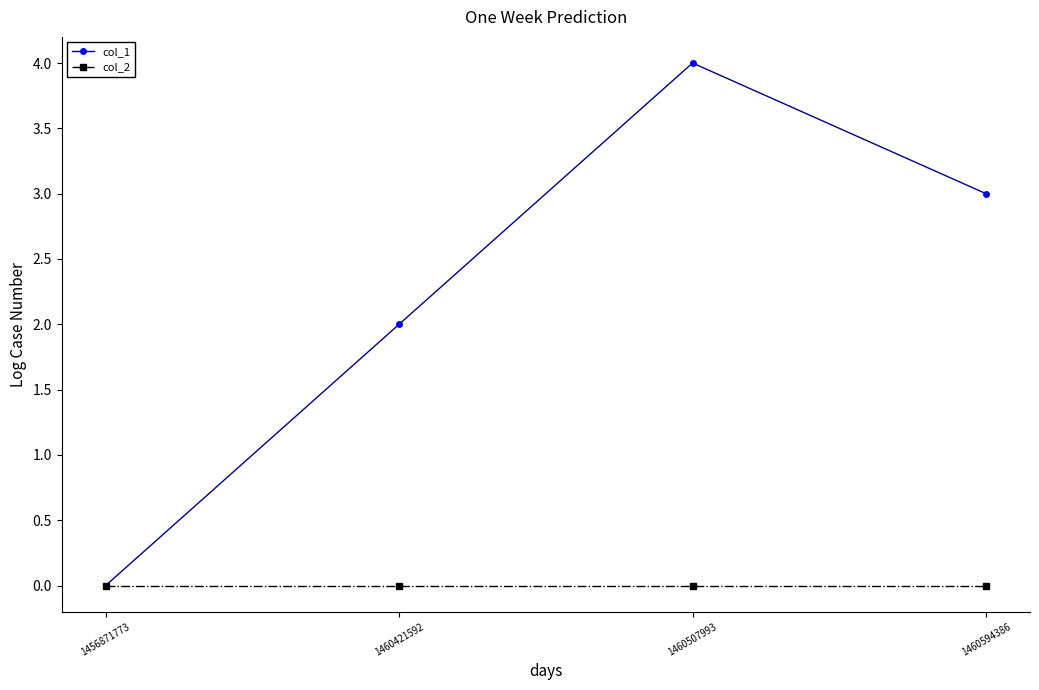

Between 1460421592 and 1460507993, which series saw the biggest shift?

col_1